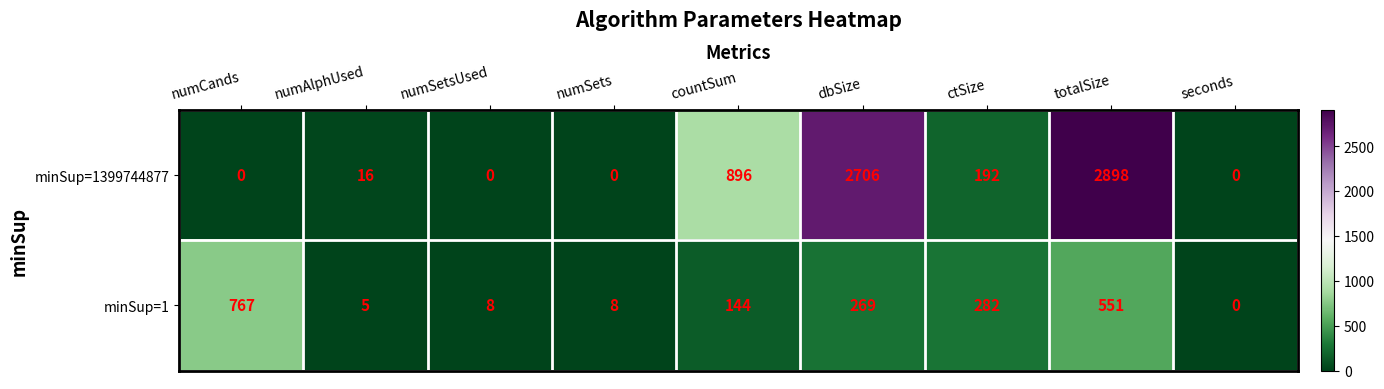

Rank the series at numCands from lowest to highest value.

minSup=1399744877, minSup=1